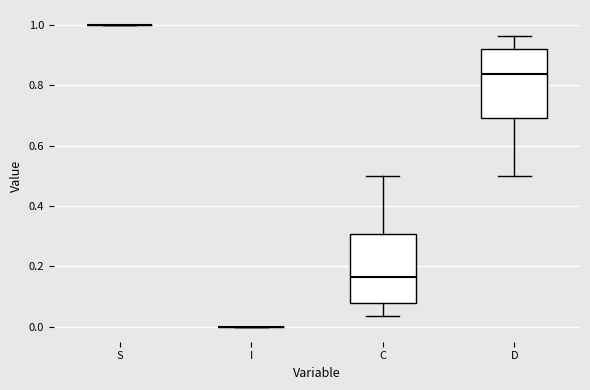

Reading left to right, read every box against the y-axis: the position of its median line, the range the box covers, and the ends of its whiskers. The values are not printed on the chart, so give them approximately, as read against the axis.

S: box collapsed to a line at 1.00, whiskers 1.00 to 1.00
I: box collapsed to a line at 0.00, whiskers 0.00 to 0.00
C: median 0.16, box 0.08 to 0.30, whiskers 0.04 to 0.50
D: median 0.84, box 0.70 to 0.92, whiskers 0.50 to 0.96